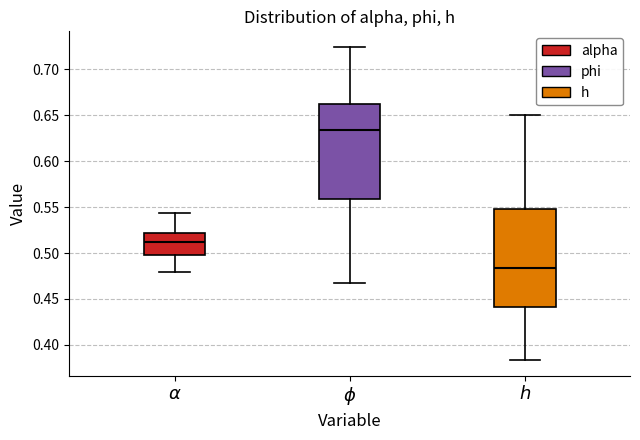

Reading left to right, read every box against the y-axis: the position of its median line, the range the box covers, and the ends of its whiskers. The values are not printed on the chart, so give them approximately, as read against the axis.

$\alpha$: median 0.510, box 0.500 to 0.520, whiskers 0.480 to 0.545
$\phi$: median 0.635, box 0.560 to 0.660, whiskers 0.470 to 0.725
$h$: median 0.485, box 0.440 to 0.550, whiskers 0.385 to 0.650